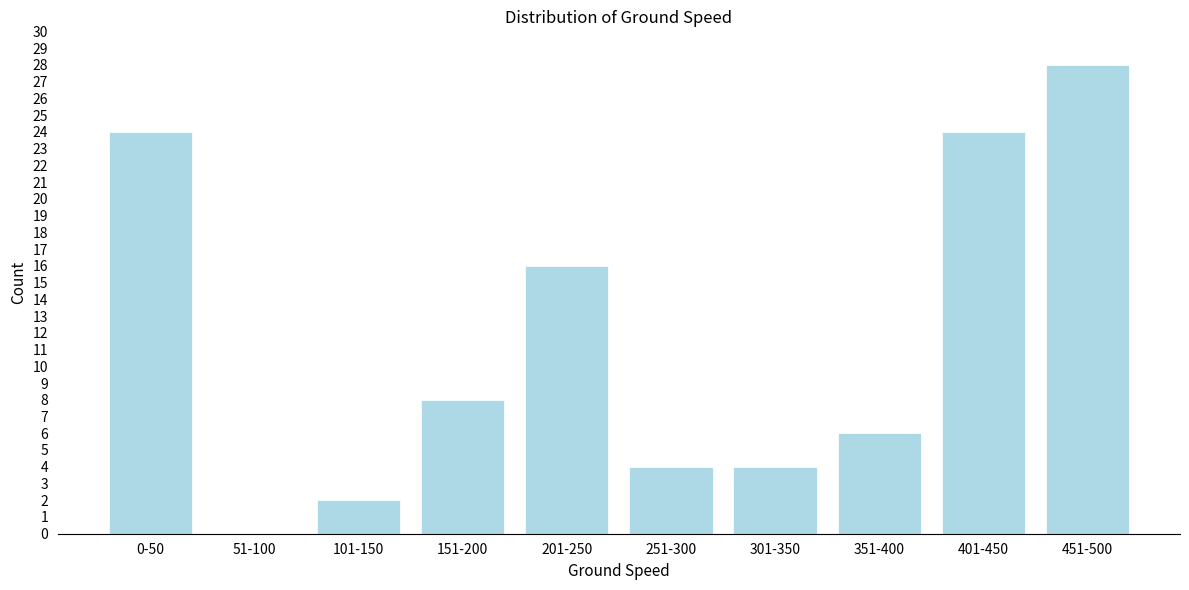

Reading right to left, what are all the values shown in this chart?

451-500=28	401-450=24	351-400=6	301-350=4	251-300=4	201-250=16	151-200=8	101-150=2	51-100=0	0-50=24